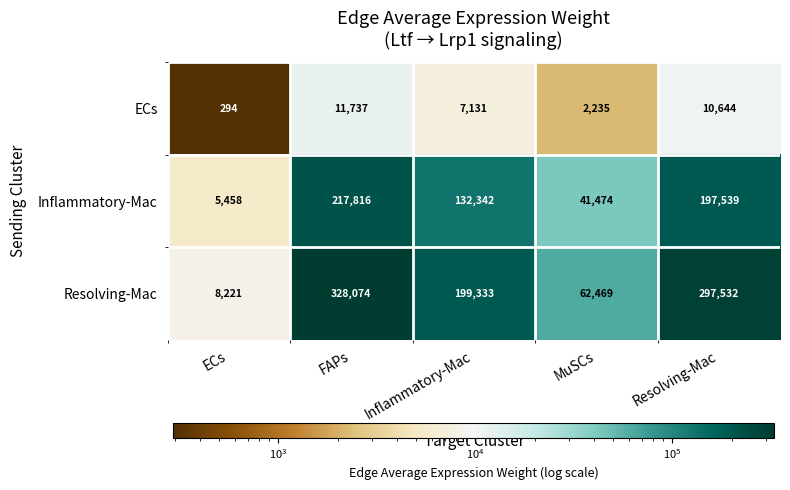

What value does the Resolving-Mac series have at Inflammatory-Mac, to the nearest 10?

199330